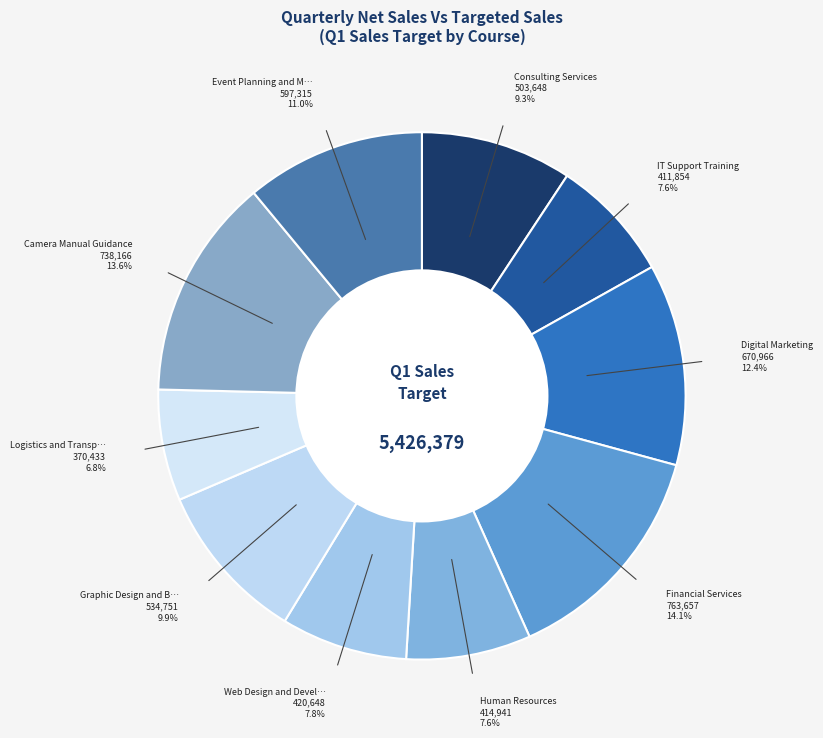

How many slices are in this pie chart?

10